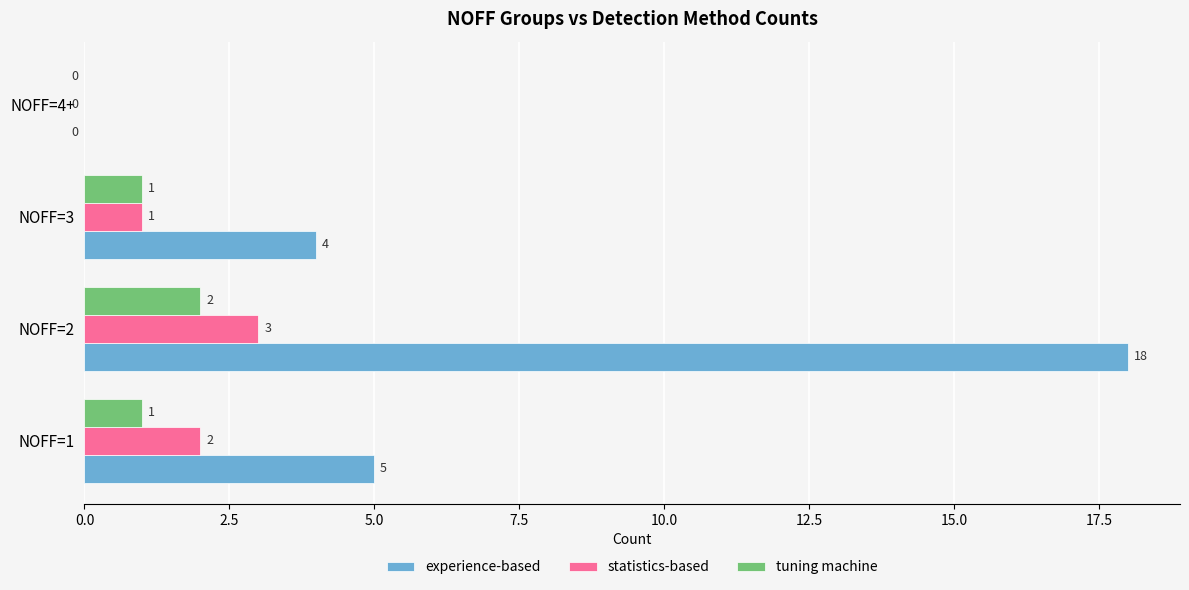

What is the average value of the experience-based series?

7